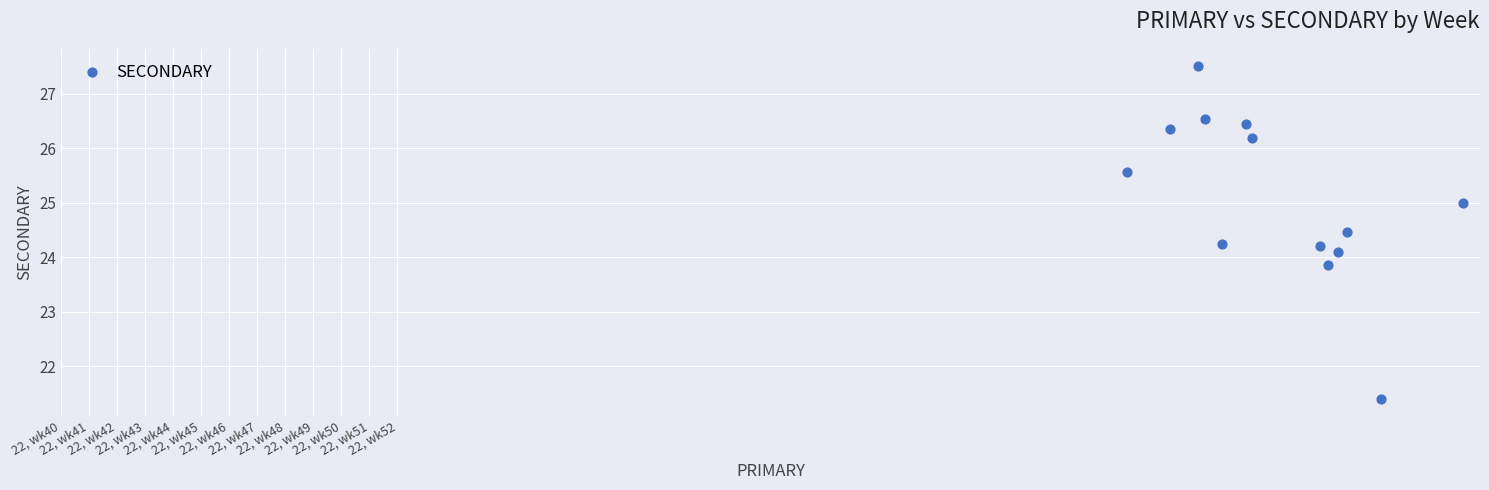

What is the range of X values (max minus min)?

12.0